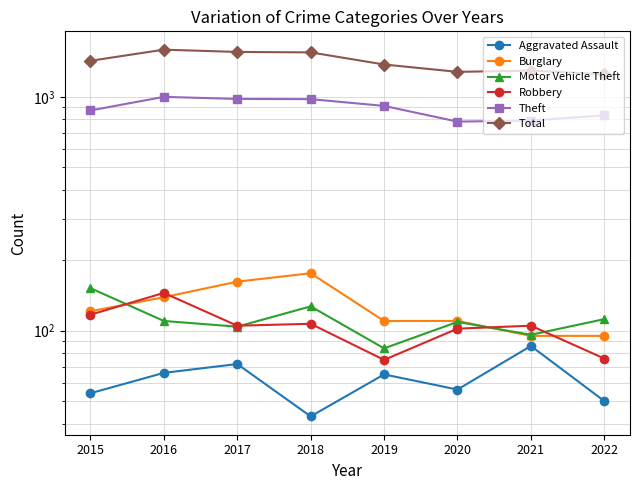

What value does the Aggravated Assault series have at 2016, to the nearest 5?

65